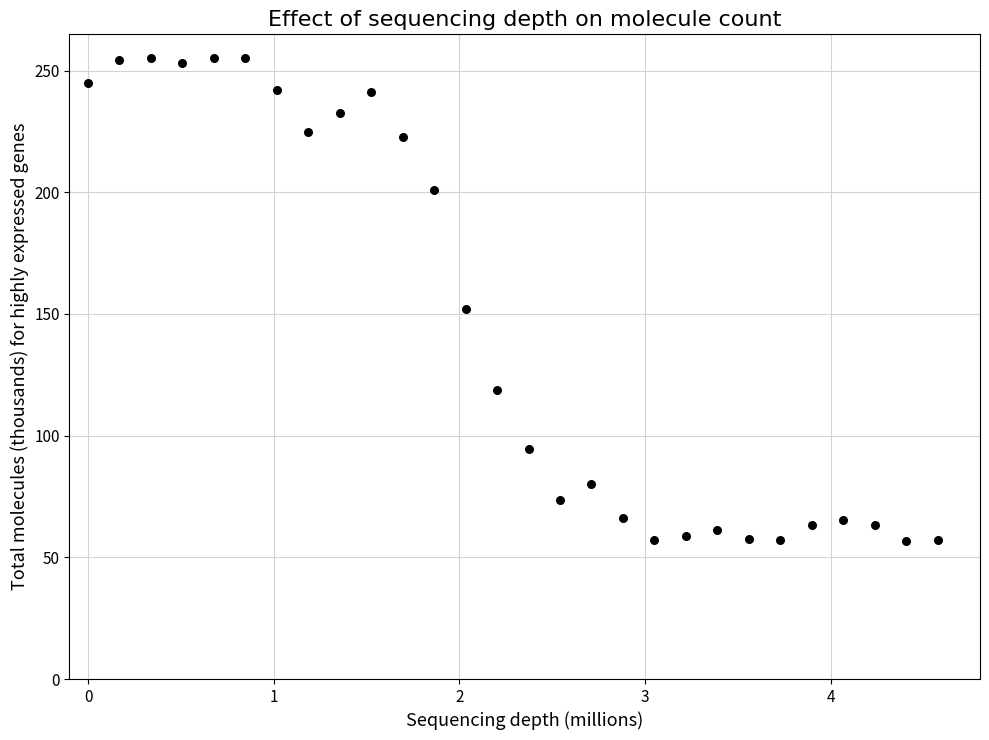

What is the range of X values (max minus min)?

4.6